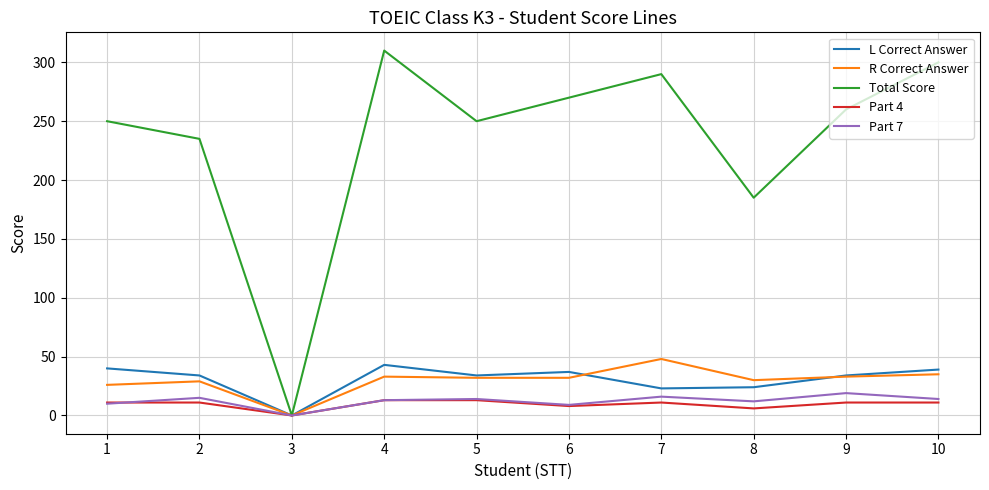

True or false: Part 7 has a value of 19 at 9.

True